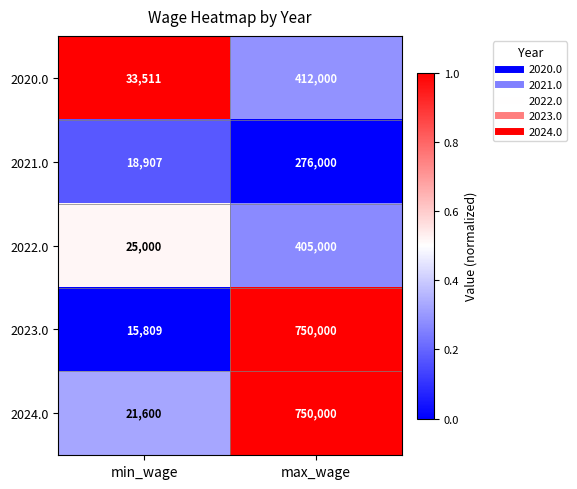

The 2022.0 series shows 527619 at max_wage. True or false?

False